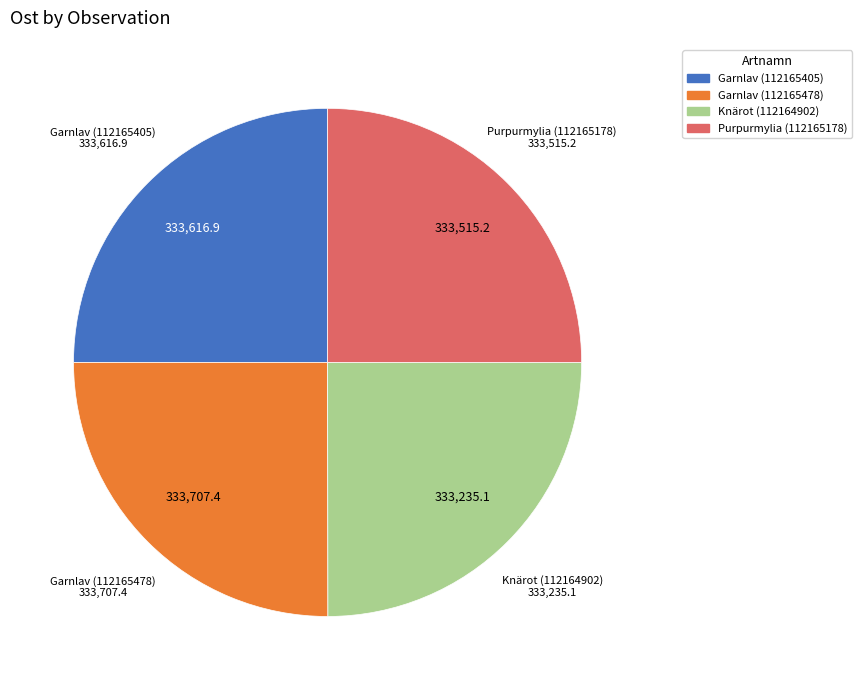

Approximately how many times larger is the value at Knärot (112164902) compared to Purpurmylia (112165178)?

1.0